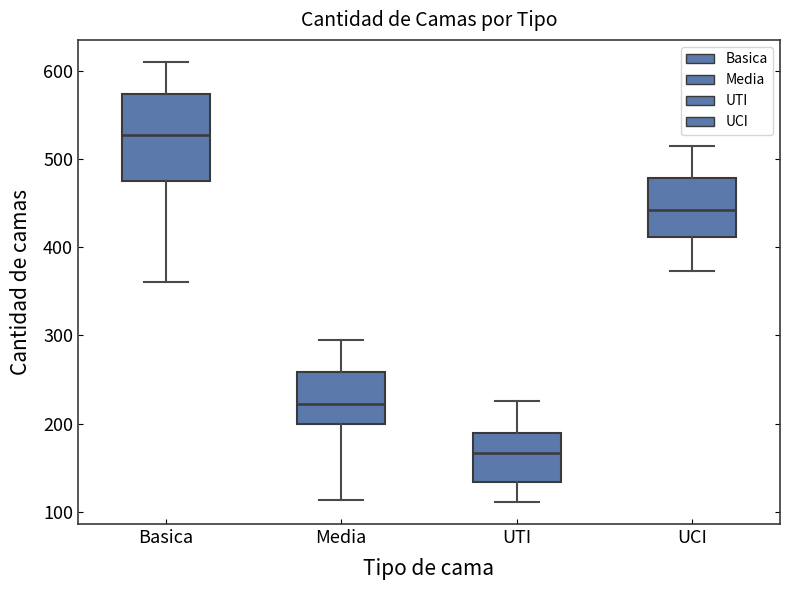

Which box's median line is the highest?

Basica